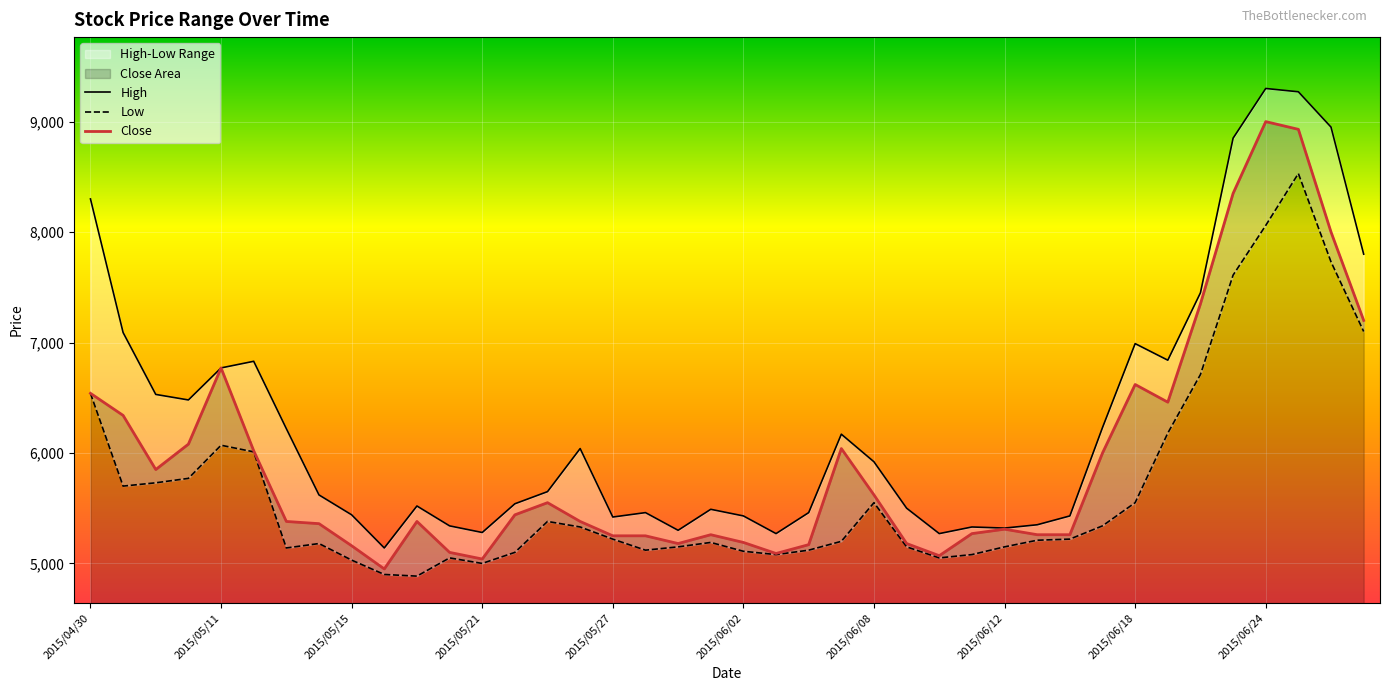

How many lines are shown in the chart?

3